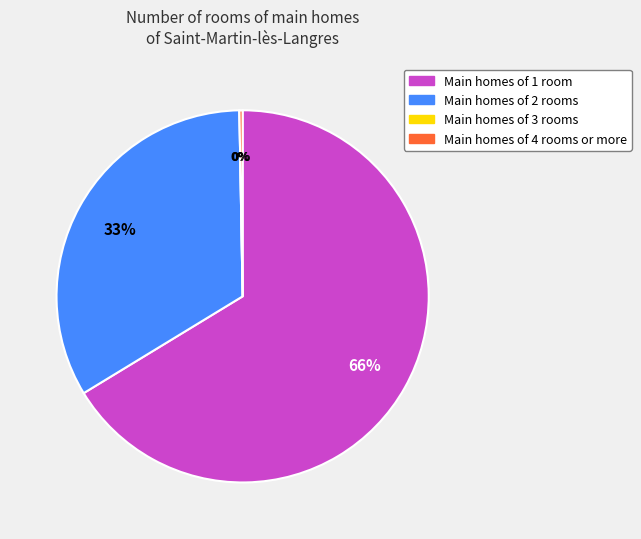

To the nearest percent, what is the average slice percentage?

25%